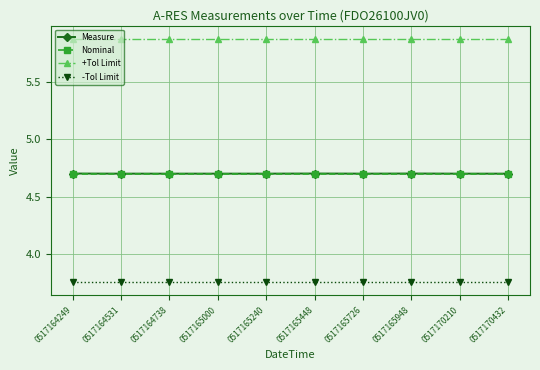

How many distinct data groups are displayed?

4